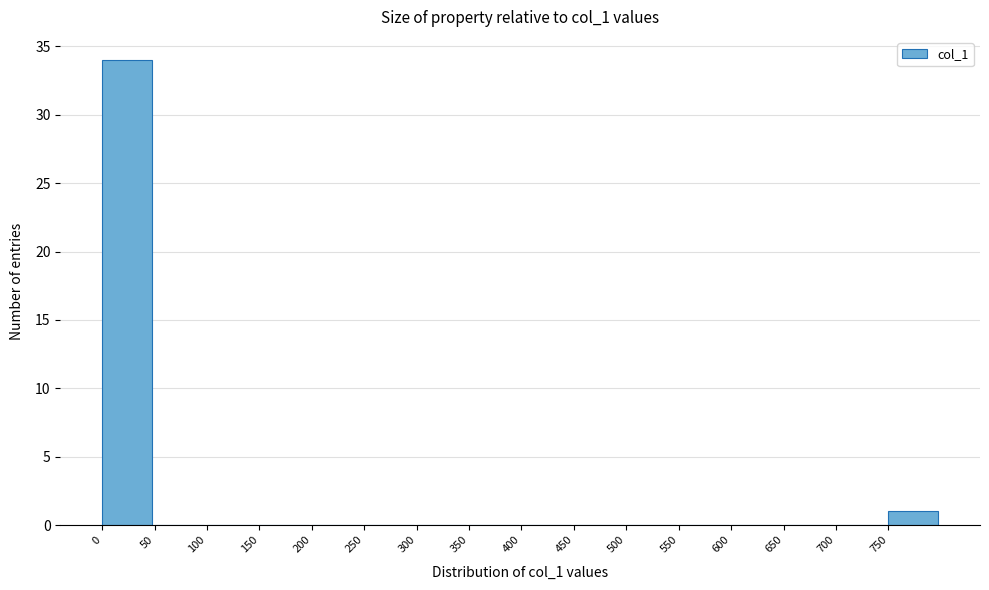

Which range on the x-axis has the tallest bar?

0 to 50